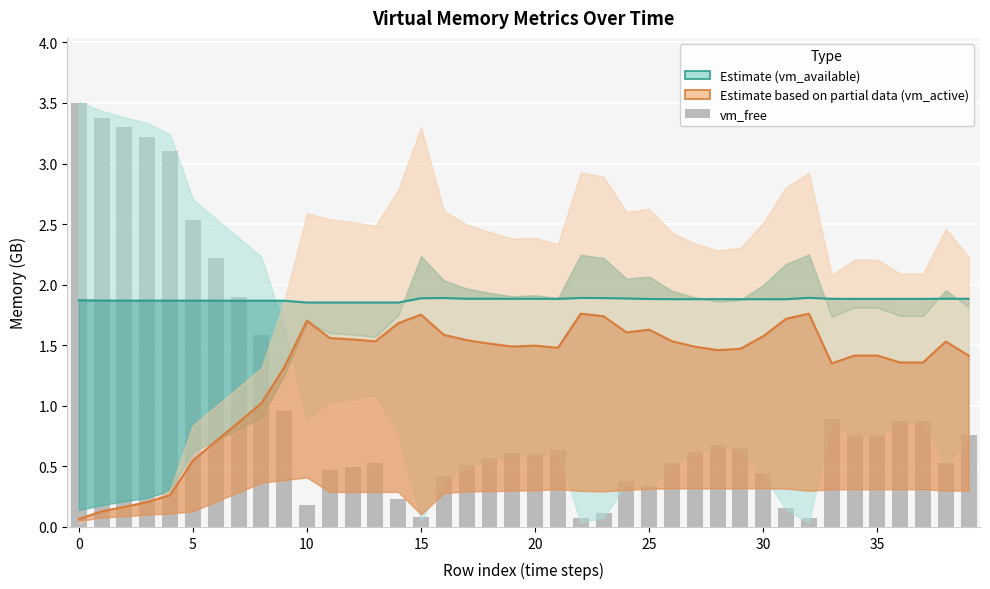

What is the label of the 17th bar from the left?

16